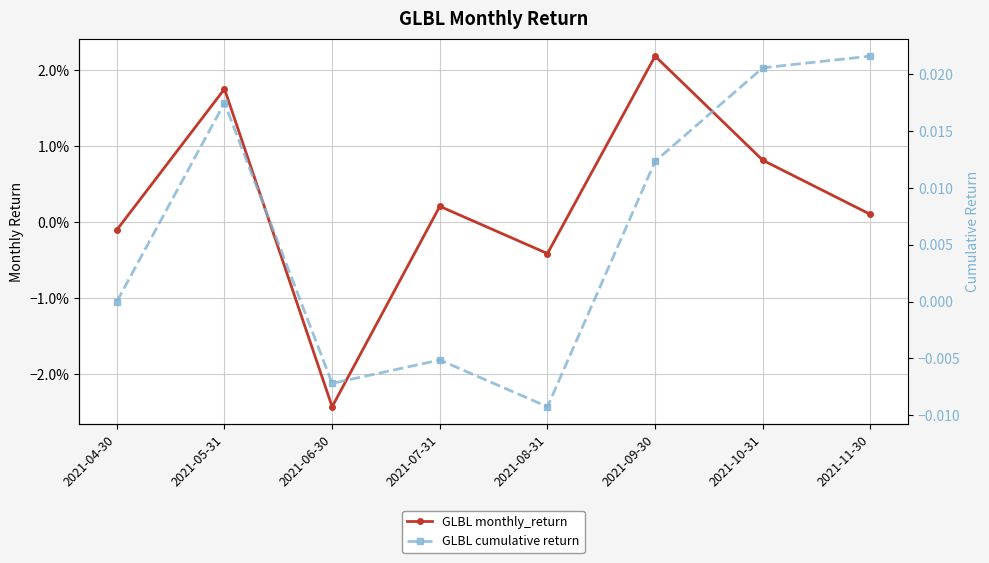

How many intersections are there between GLBL monthly_return and GLBL cumulative return?

2